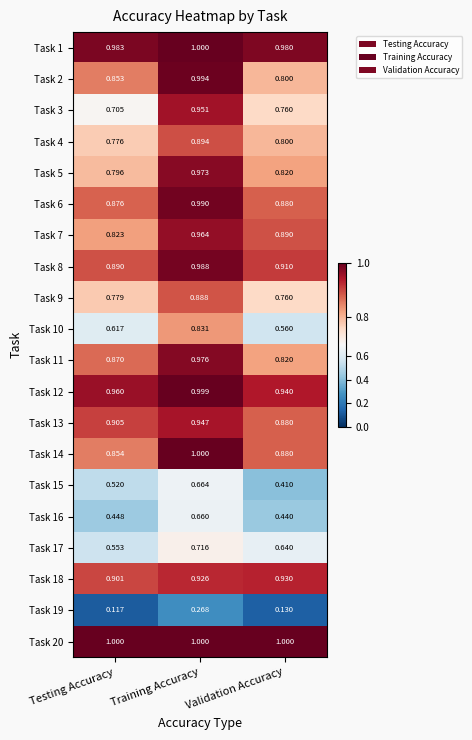

Which category has the highest value in the Task 18 series?

Validation Accuracy